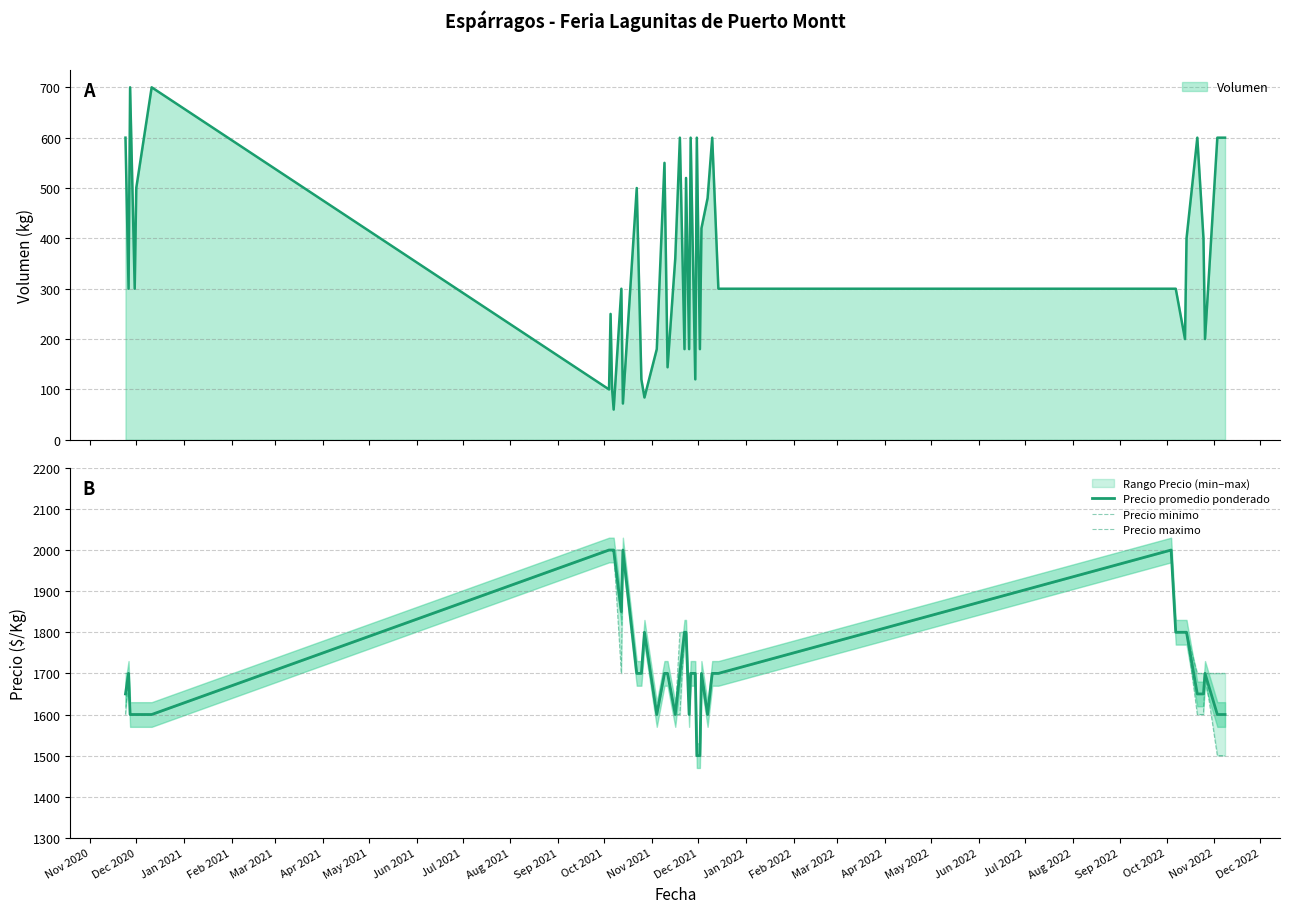

True or false: Precio promedio ponderado and Precio maximo intersect in this chart.

False